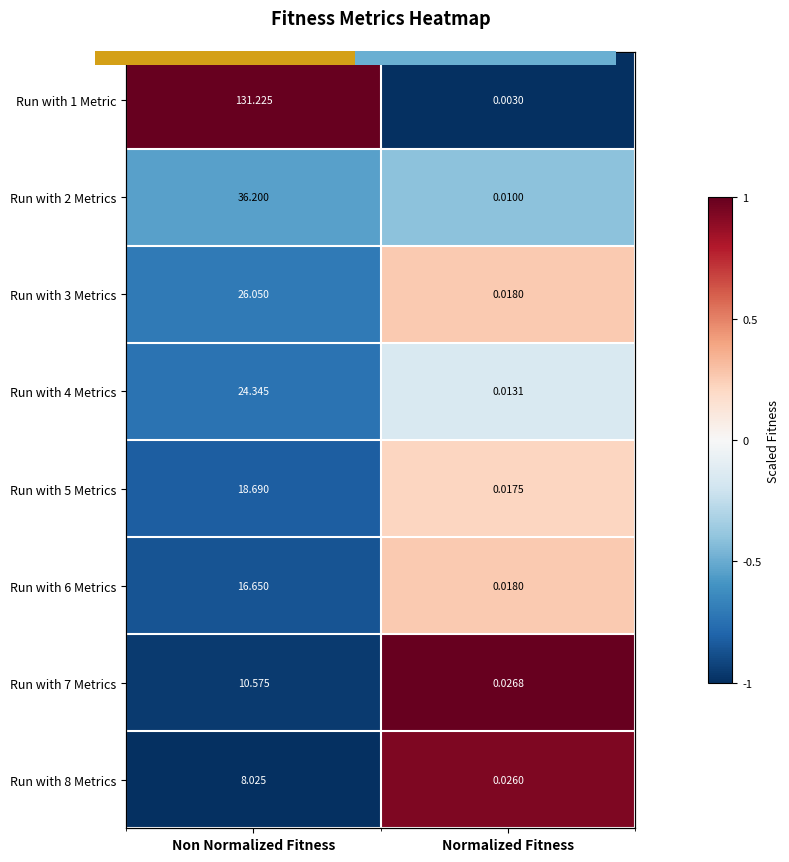

What is the difference between the Run with 6 Metrics values at Normalized Fitness and Non Normalized Fitness?

1.1